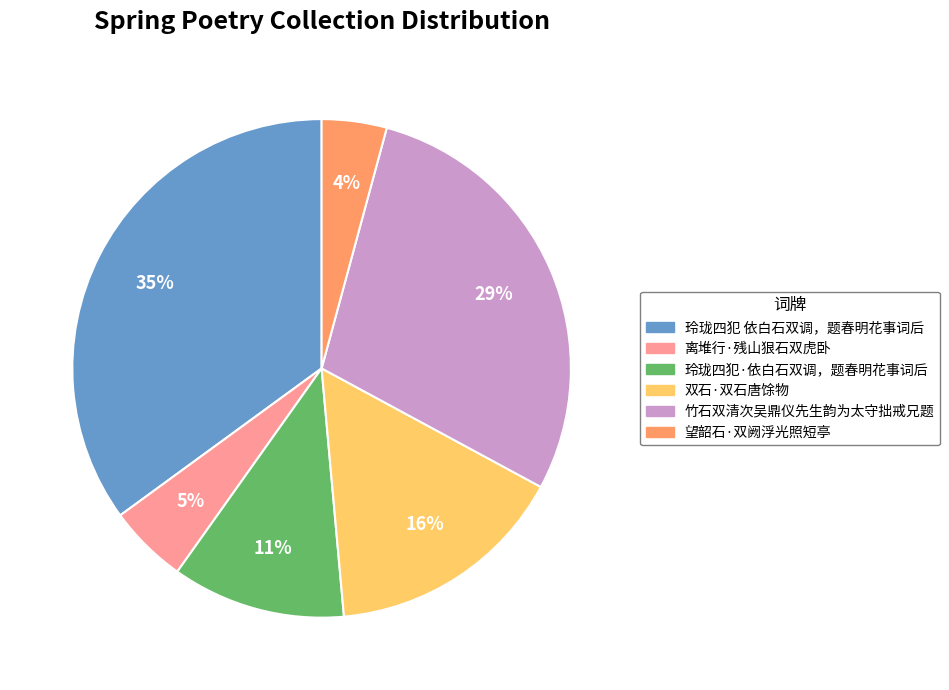

To the nearest percent, what percentage of the pie is 双石·双石唐馀物?

16%